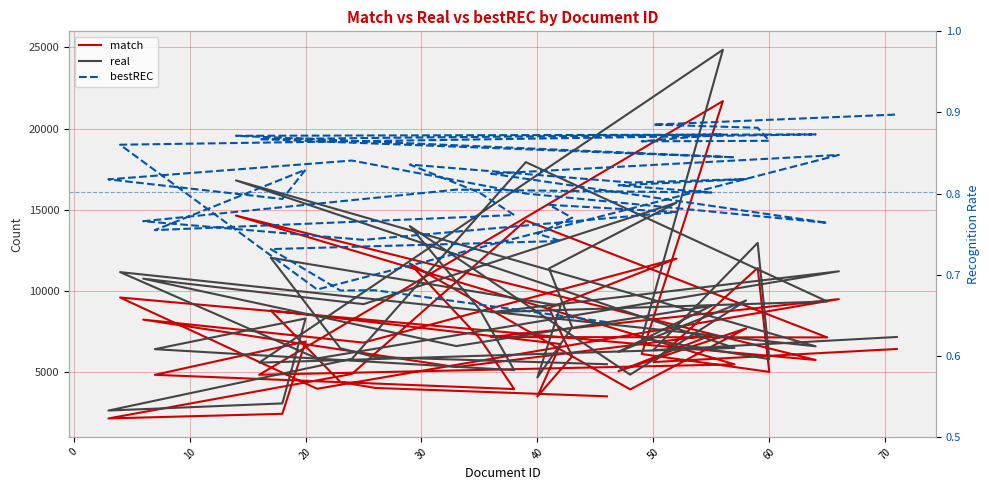

Reading left to right, extract all data points from this chart.

match: 3532.0	4048.0	4417.0	8818.0	6748.0	3522.0	5991.0	8961.0	12002.0	6836.0	8249.0	5330.0	7289.0	5082.0	7709.0	3958.0	11700.0	7125.0	3979.0	4856.0	6900.0	2456.0	2172.0	4907.0	14350.0	7155.0	7178.0	9512.0	3996.0	9611.0	5768.0	14649.0	5498.0	4859.0	21690.0	6133.0	5036.0	11428.0	5639.0	6445.0
real: 5506.0	5946.0	6491.0	12055.0	9100.0	4693.0	7779.0	11399.0	15445.0	9202.0	10770.0	6623.0	9096.0	6273.0	9426.0	4865.0	14000.0	8894.0	5144.0	6433.0	8319.0	3096.0	2657.0	5837.0	17937.0	9367.0	8706.0	11222.0	5862.0	11173.0	6608.0	16814.0	6509.0	5604.0	24849.0	7095.0	5822.0	12970.0	6372.0	7182.0
bestREC: 0.6	0.7	0.7	0.7	0.7	0.8	0.8	0.8	0.8	0.7	0.8	0.8	0.8	0.8	0.8	0.8	0.8	0.8	0.8	0.8	0.8	0.8	0.8	0.8	0.8	0.8	0.8	0.8	0.7	0.9	0.9	0.9	0.8	0.9	0.9	0.9	0.9	0.9	0.9	0.9